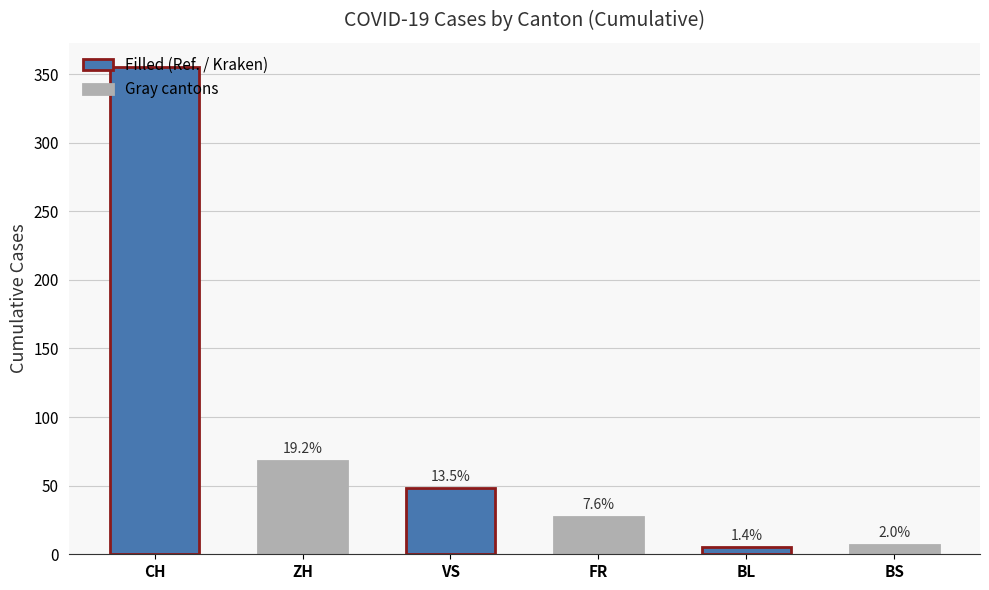

Are the bars horizontal?

No